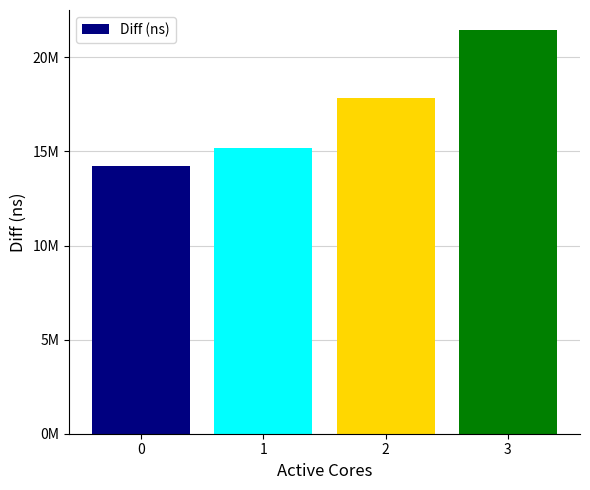

Does the chart contain any negative values?

No